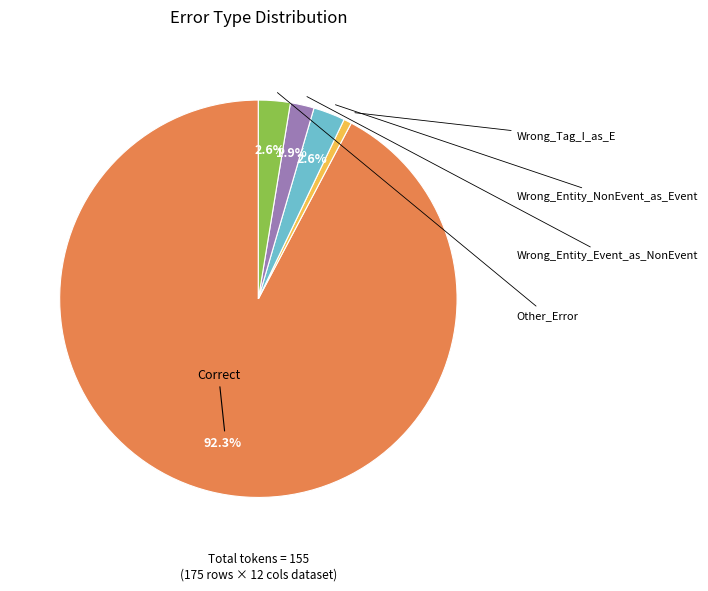

Does any single category account for the majority?

Yes